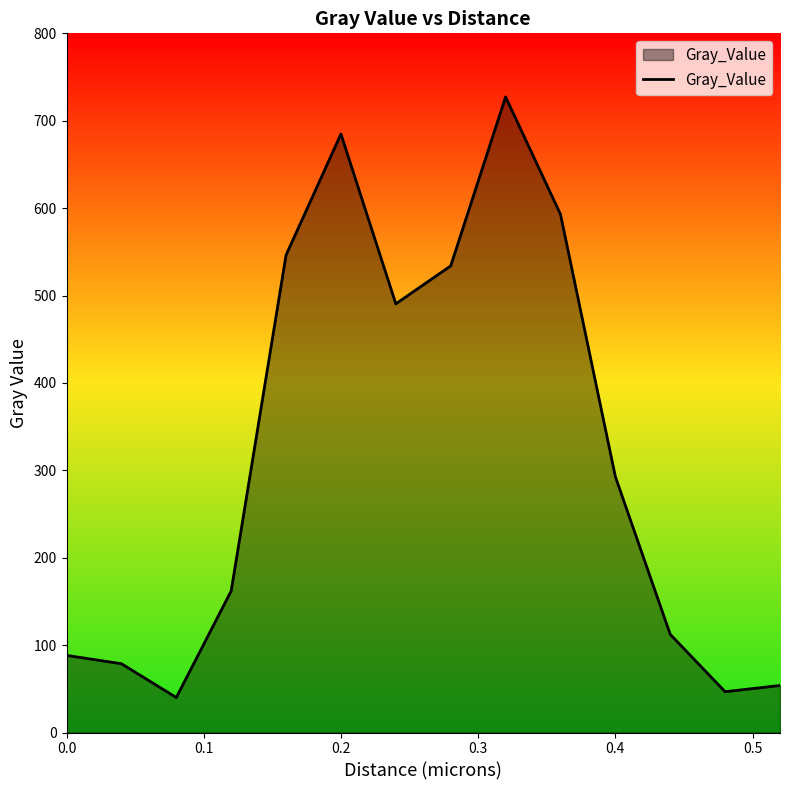

What is the smallest value displayed?

40.1